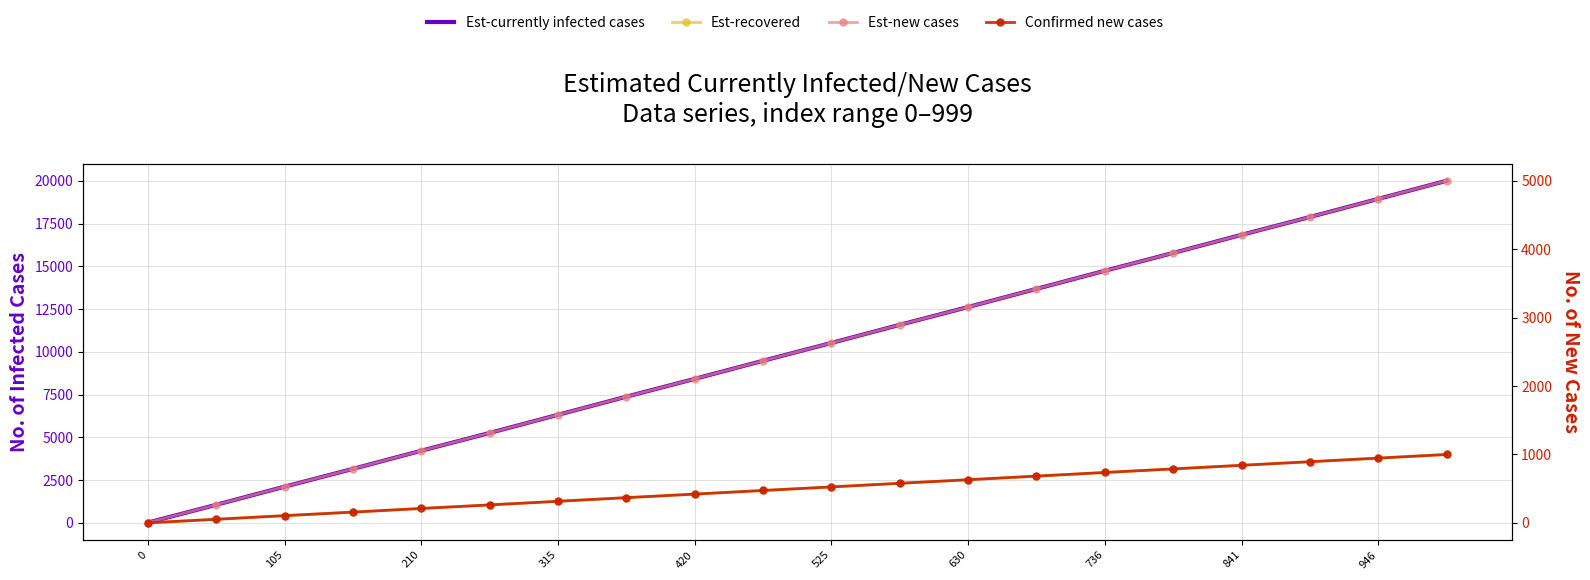

Is it true that Est-recovered equals 1519 at 210?

False